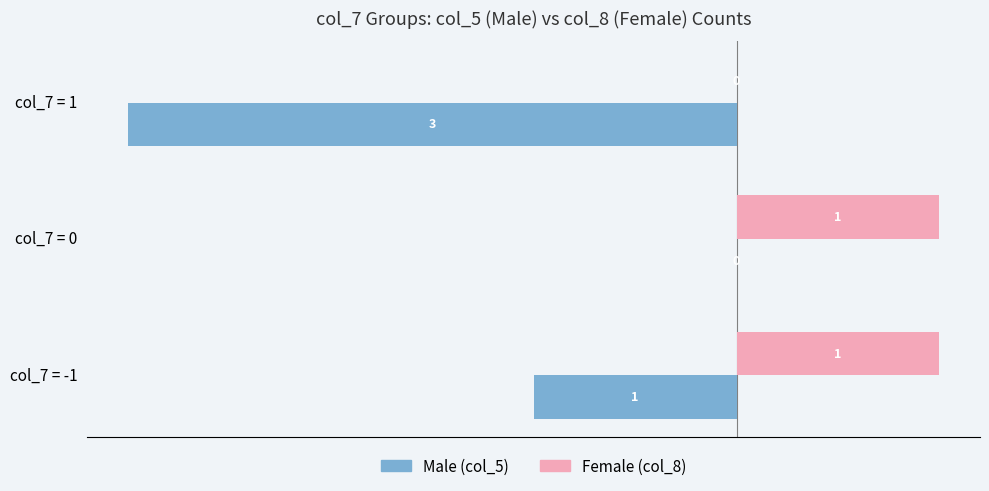

At which category is the sum across all series the highest?

col_7 = 0